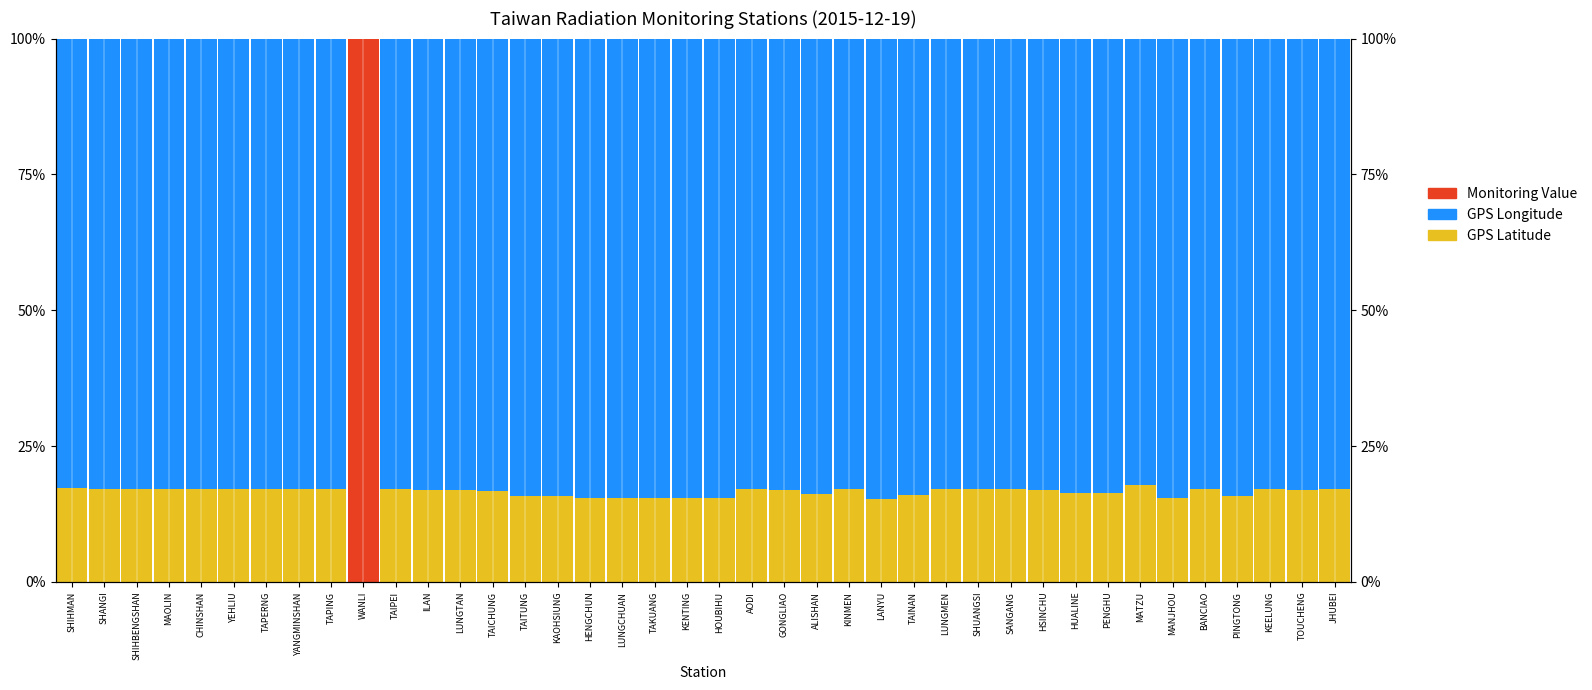

What is the average value of the GPS Latitude series?

16.2